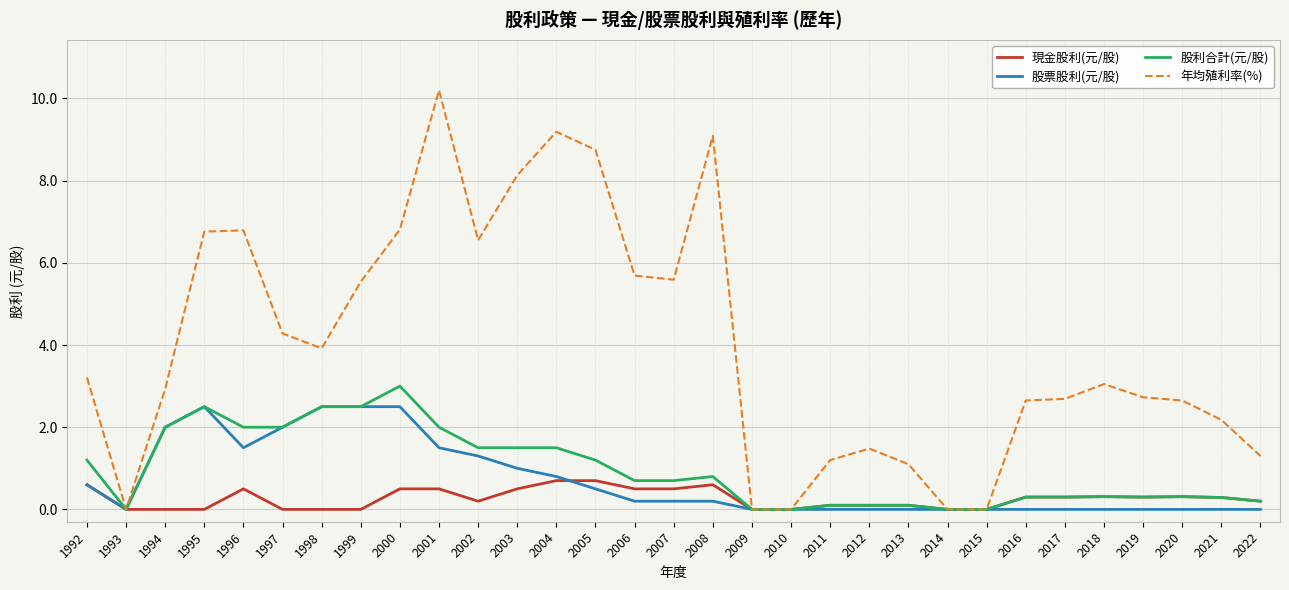

Where is the first local minimum for 股票股利(元/股)?

1993